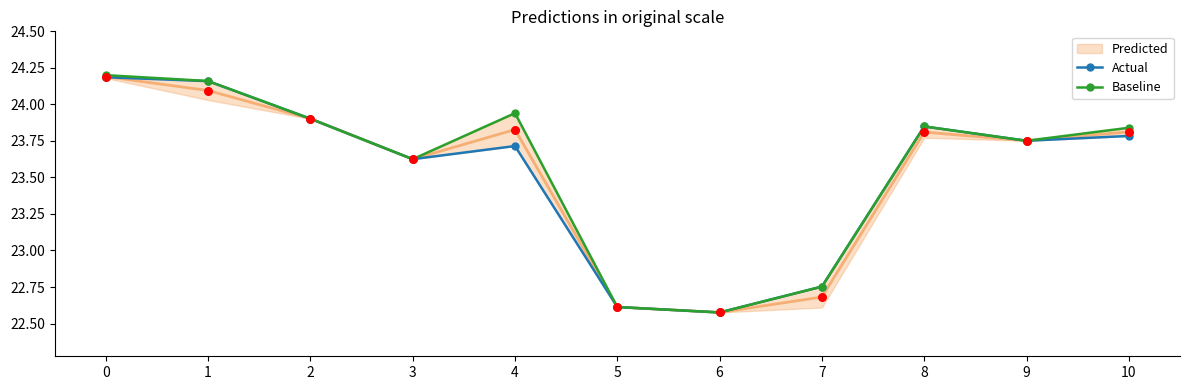

Is the value of Actual at 8 greater than the value of Baseline at 7?

Yes